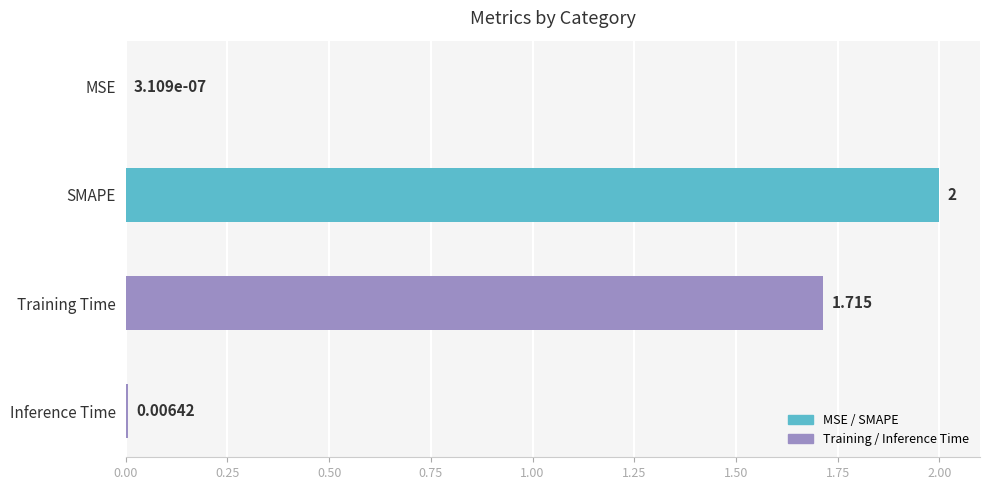

Between MSE and Inference Time, which is larger?

Inference Time